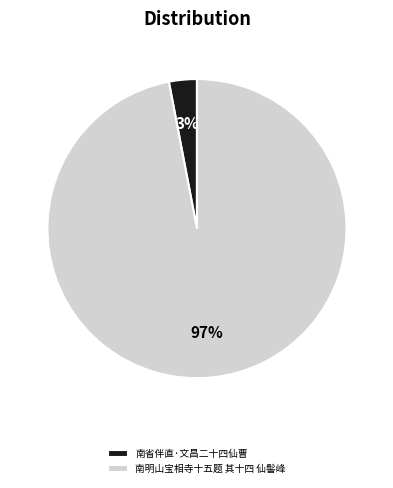

Is 南明山宝相寺十五题 其十四 仙髻峰 the majority of the pie?

Yes